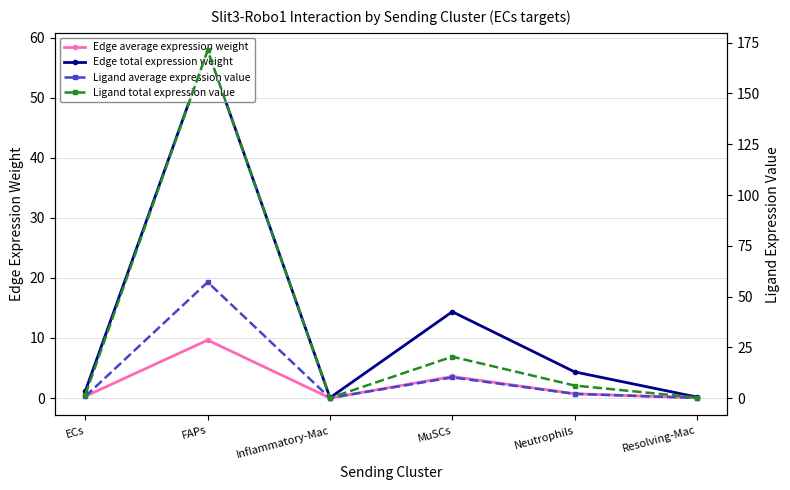

Between FAPs and ECs, which is larger?

FAPs